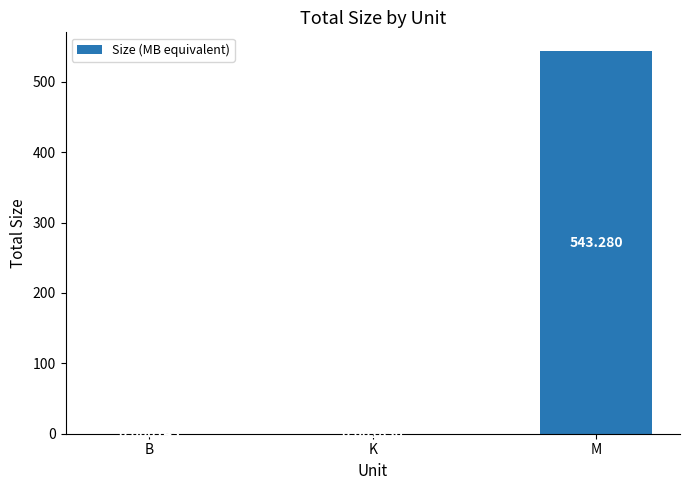

Which has a higher value, K or M?

M